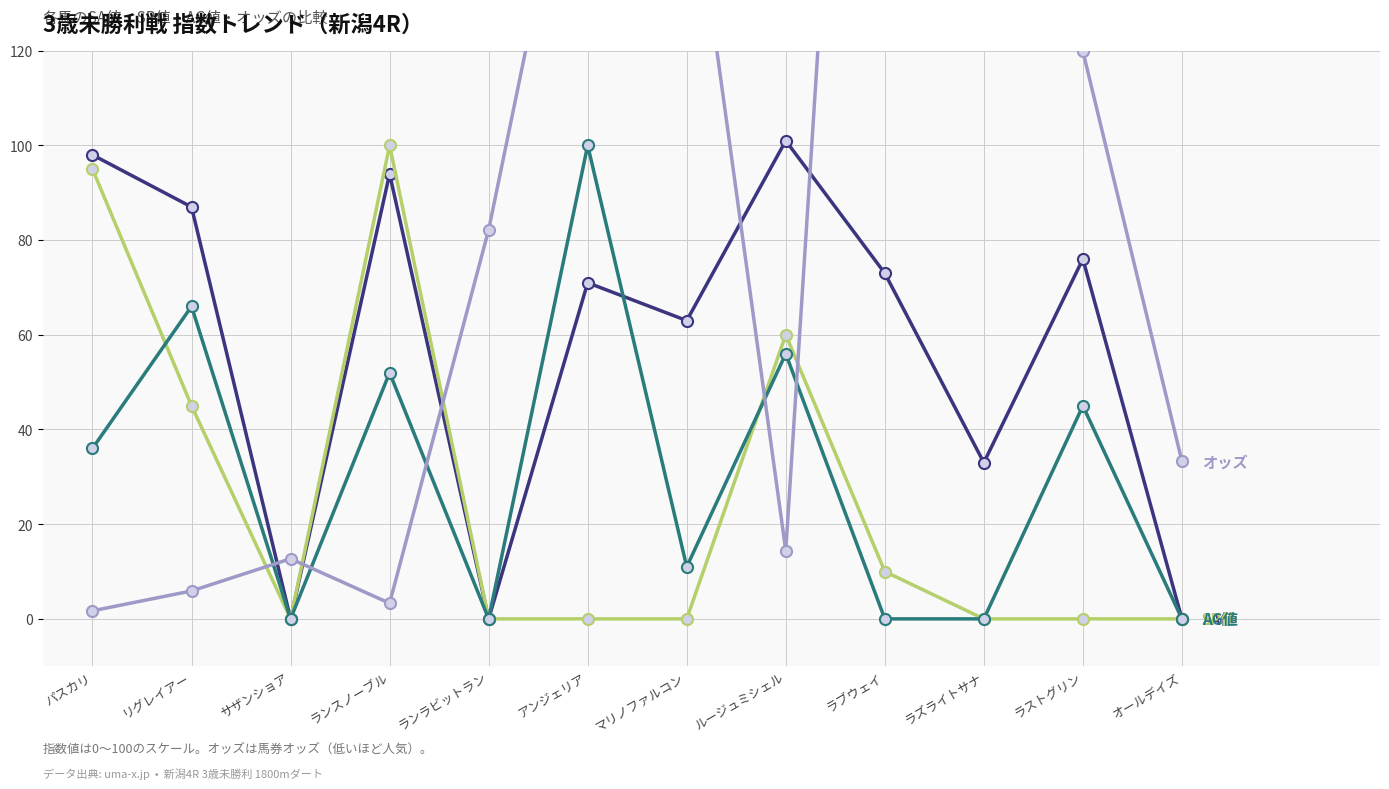

Reading left to right, transcribe all the data shown in this chart.

SA値: 98.0	87.0	0.0	94.0	0.0	71.0	63.0	101.0	73.0	33.0	76.0	0.0
SP値: 95.0	45.0	0.0	100.0	0.0	0.0	0.0	60.0	10.0	0.0	0.0	0.0
AG値: 36.0	66.0	0.0	52.0	0.0	100.0	11.0	56.0	0.0	0.0	45.0	0.0
オッズ: 1.7	5.9	12.7	3.3	82.2	183.5	166.2	14.4	340.7	188.7	119.9	33.3